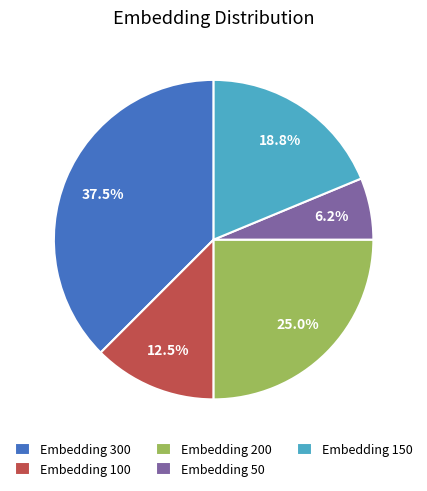

Which category has the smallest portion of the pie?

Embedding 50